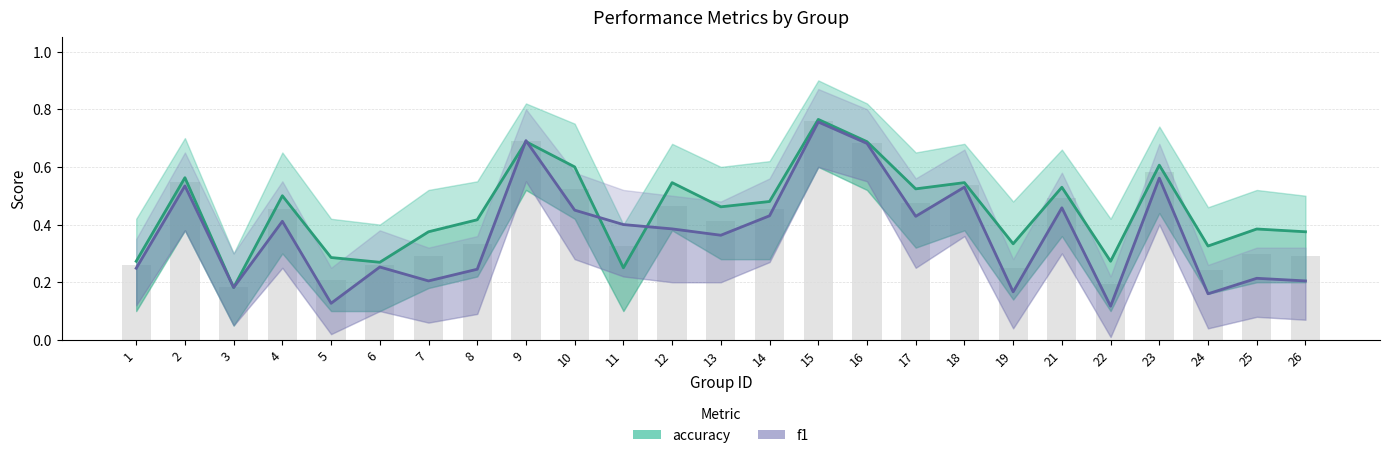

At how many categories does at least one series exceed 0?

25